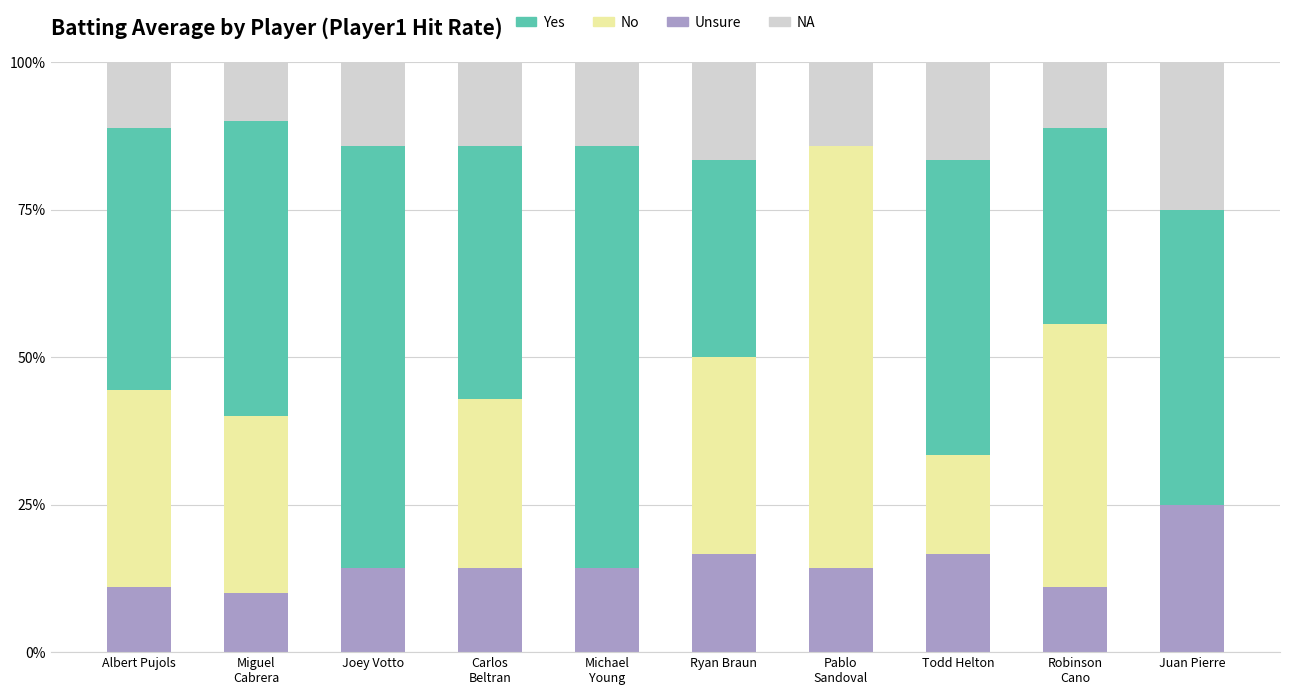

What are all the series names shown in the legend?

Yes, No, Unsure, NA